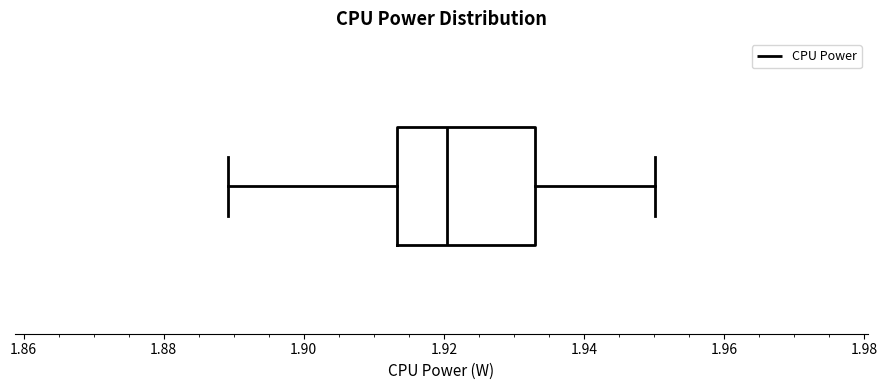

Transcribe this box plot: give where the median line is, the range the box spans, and where the two whiskers end, as read against the x-axis. The values are not printed on the chart, so give them approximately, as read against the axis.

median 1.920, box 1.914 to 1.932, whiskers 1.890 to 1.950